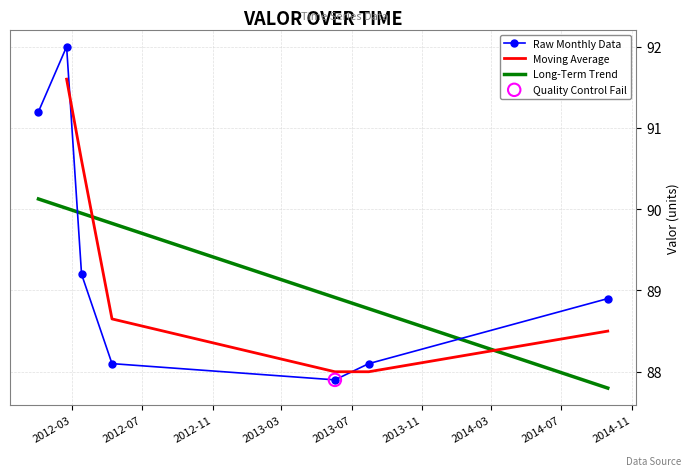

What is the ratio of the value at 2012-02-21 to the value at 2012-05-10?

1.0